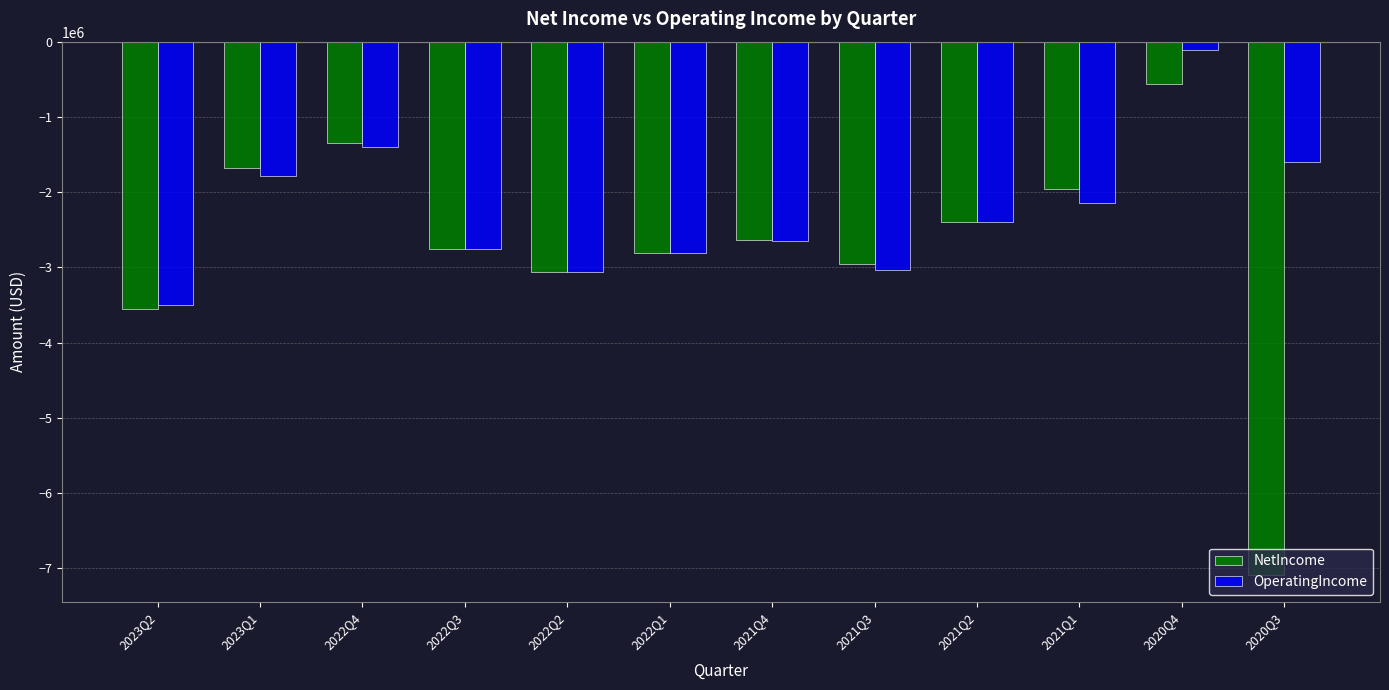

What is the value of the OperatingIncome bar at the 7th from the left?

-2644123